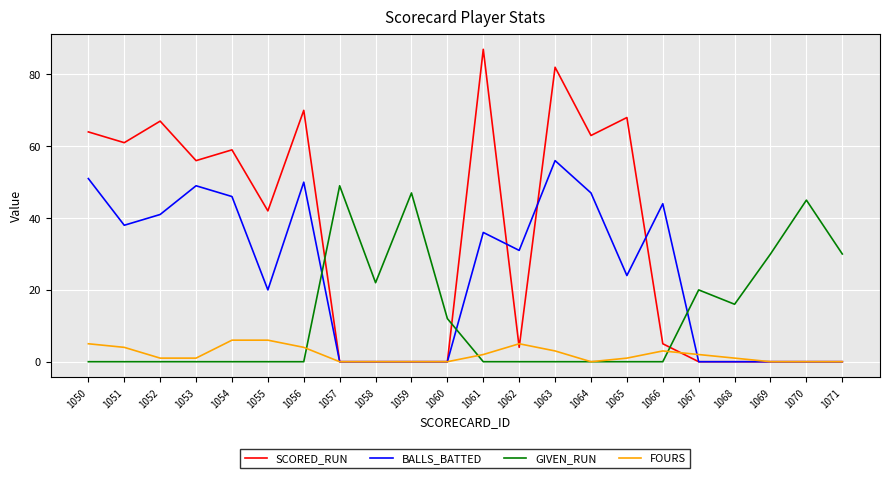

Does the chart have visible grid lines?

Yes